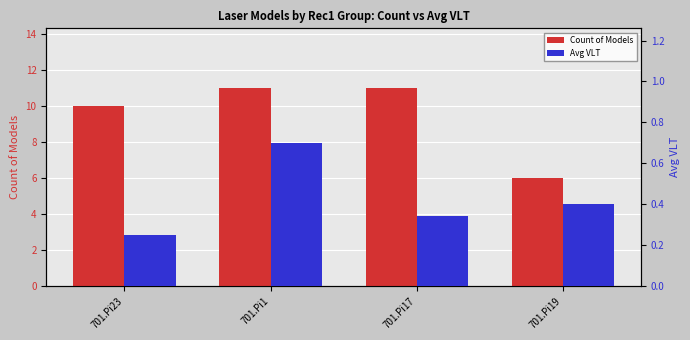

What is the label of the 1st bar from the left?

701.Pi23